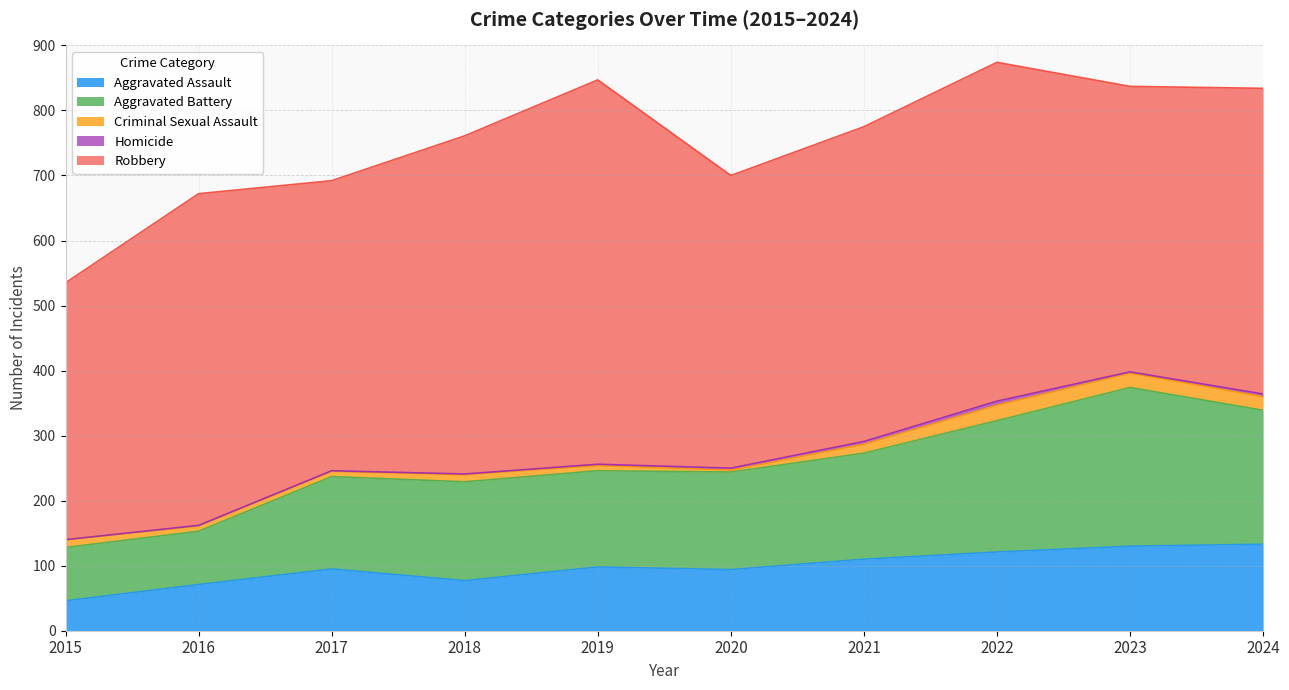

Is it true that Robbery equals 787 at 2021?

False